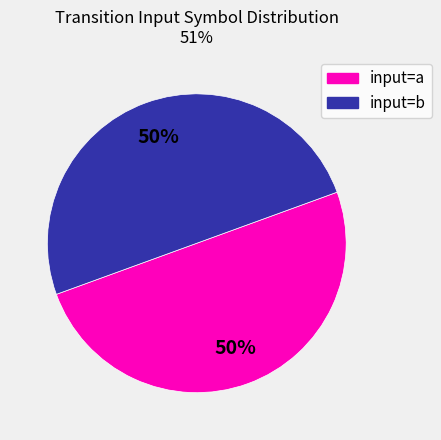

To the nearest percent, what is the average slice percentage?

50%